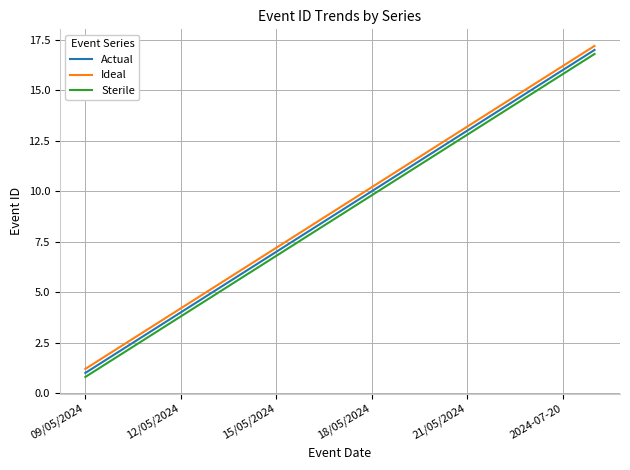

True or false: Sterile and Ideal intersect in this chart.

False